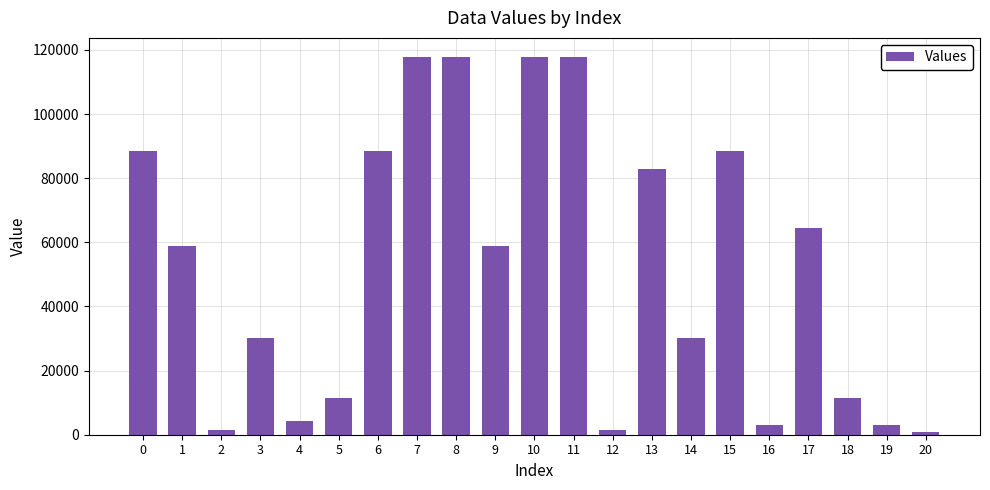

What is the difference between the maximum and minimum values?

117003.6